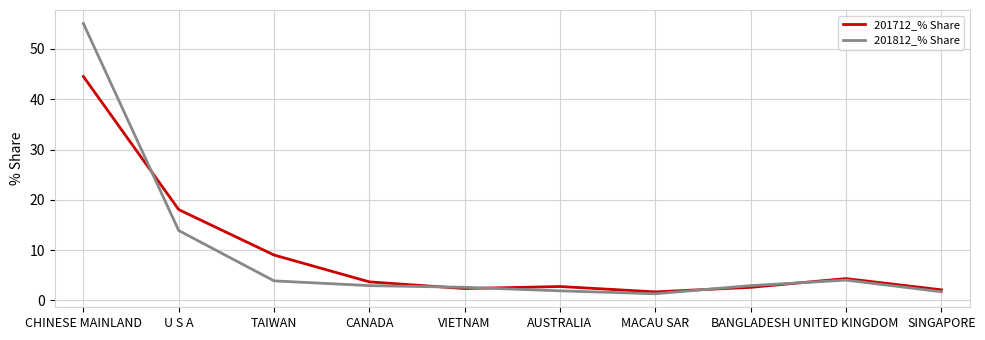

What value does the 201812_% Share series have at BANGLADESH?

2.9